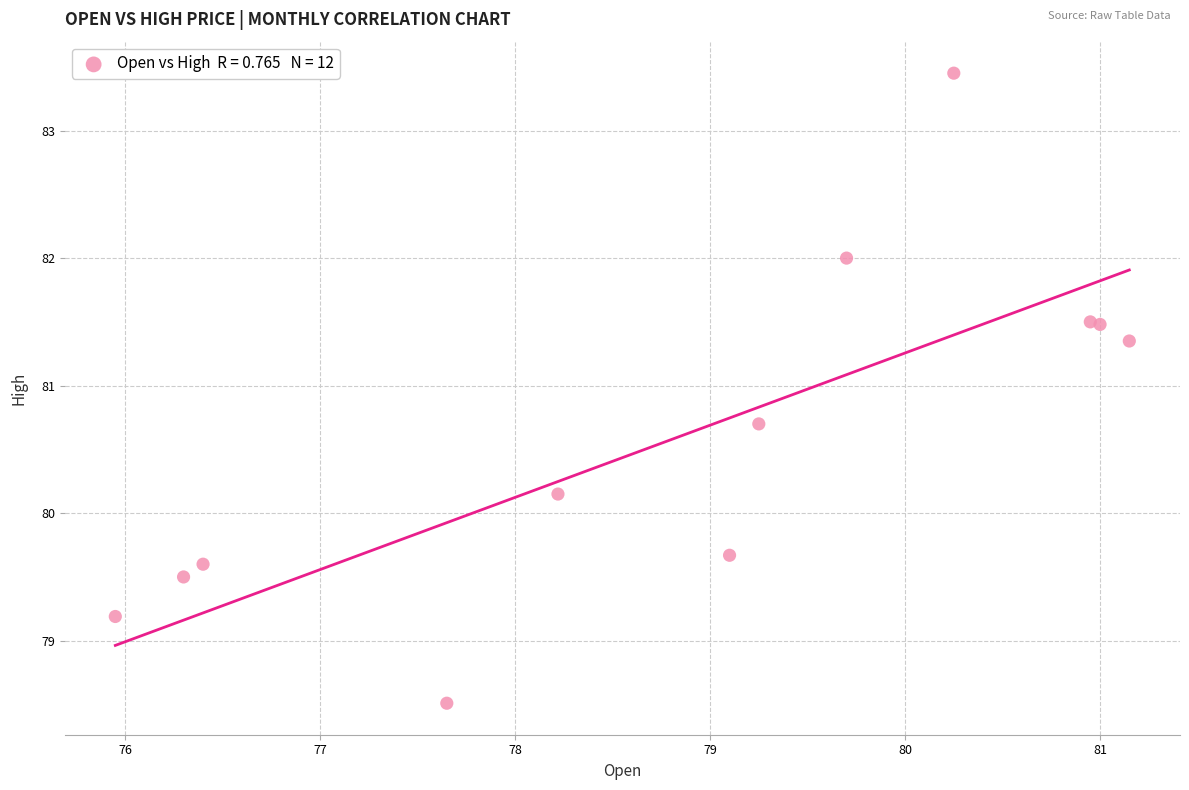

What Y value in the scatter plot is closest to 80?

80.2